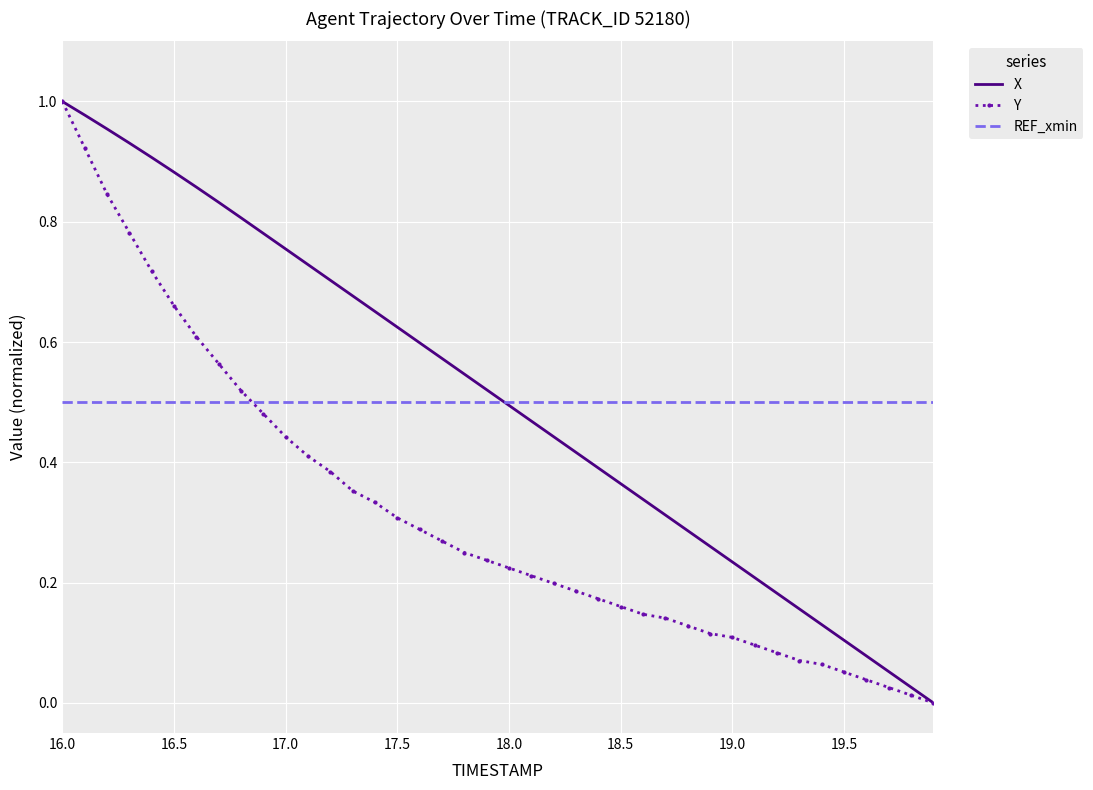

True or false: Y and REF_xmin intersect in this chart.

True